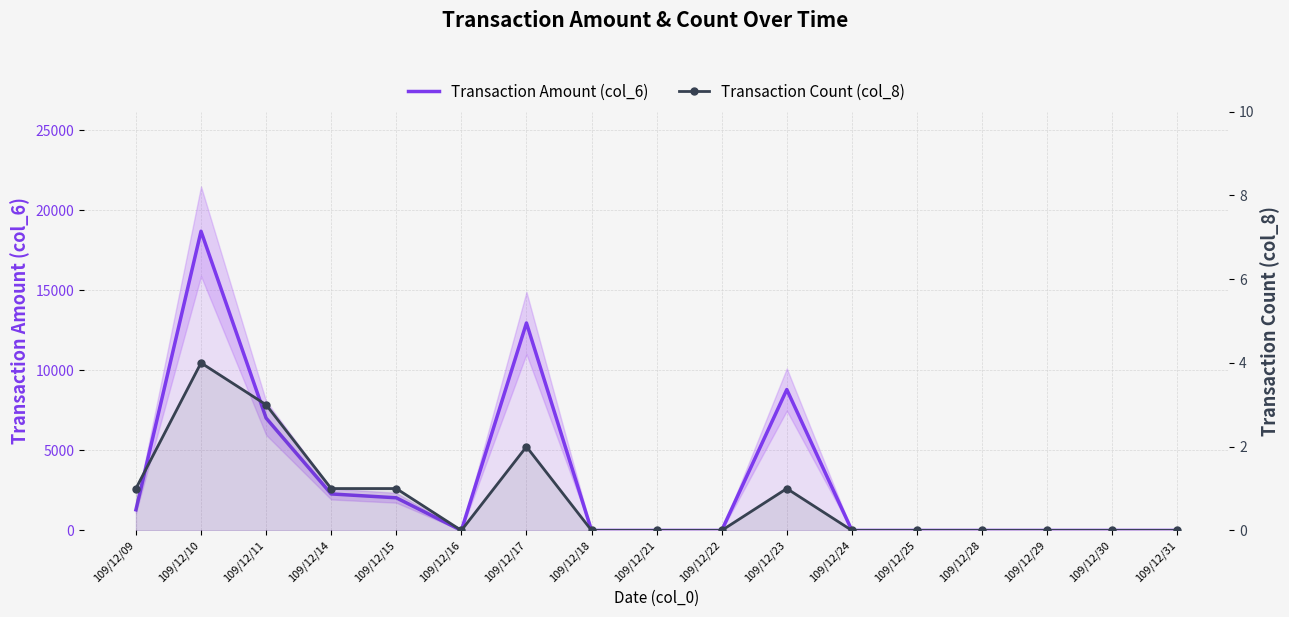

Where is the first local maximum for Transaction Count (col_8)?

109/12/10